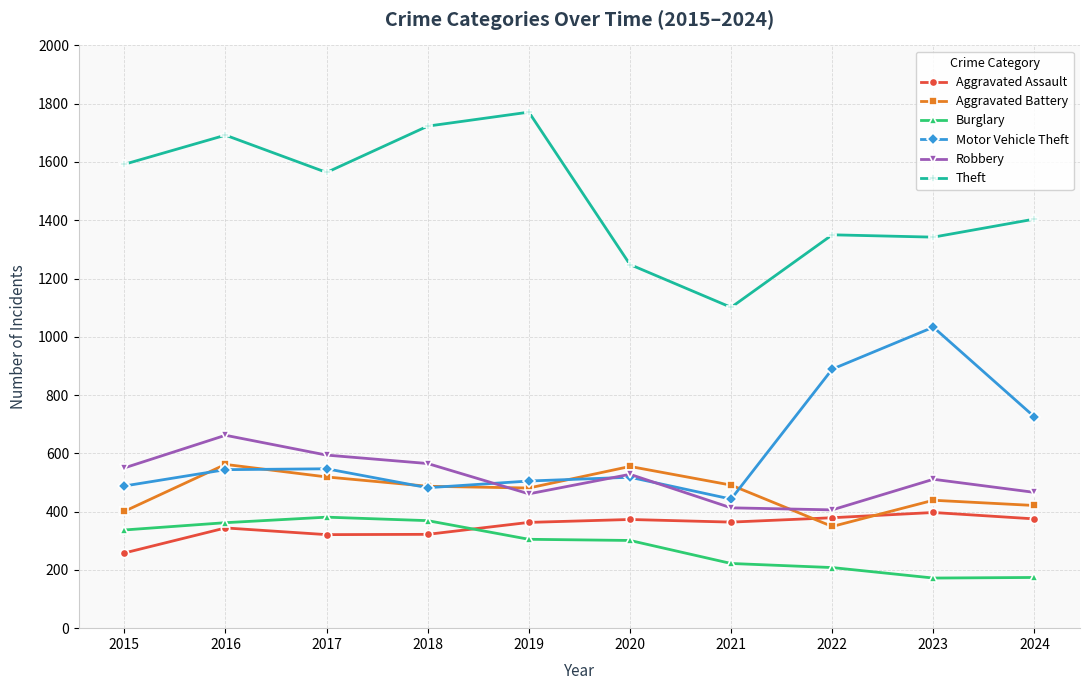

Is it true that Burglary equals 329 at 2022?

False